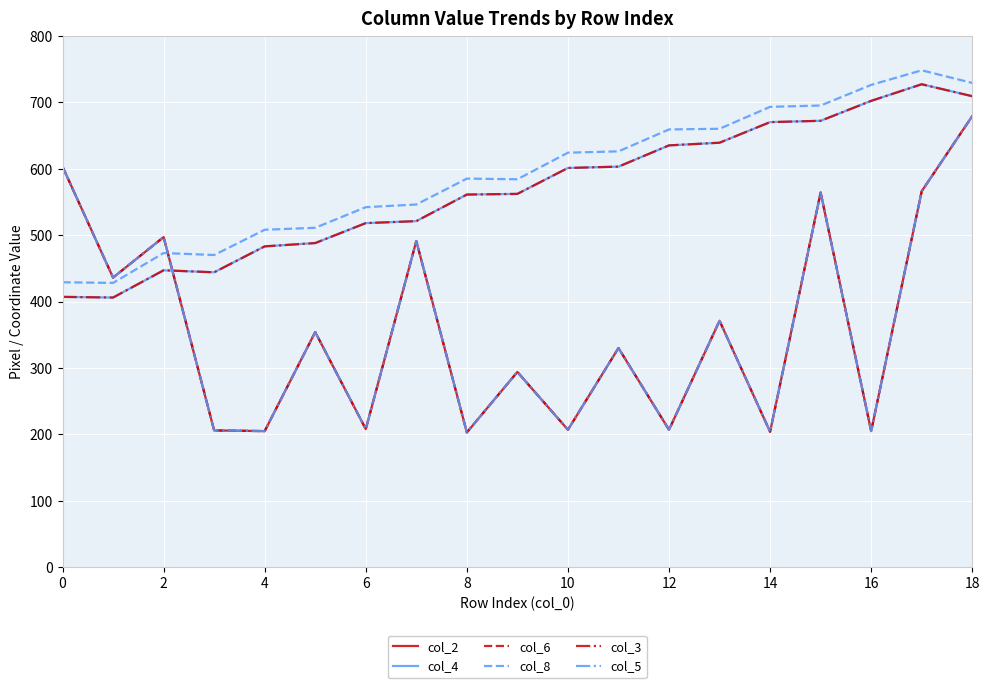

Is this an area chart (filled region under the line)?

No